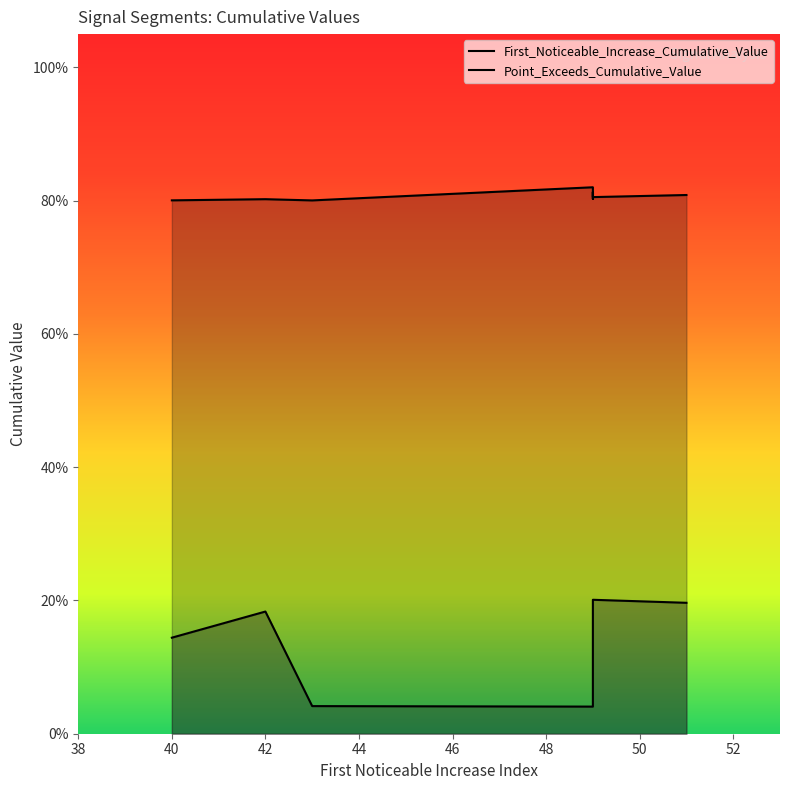

Which series has the widest spread of values?

First_Noticeable_Increase_Cumulative_Value